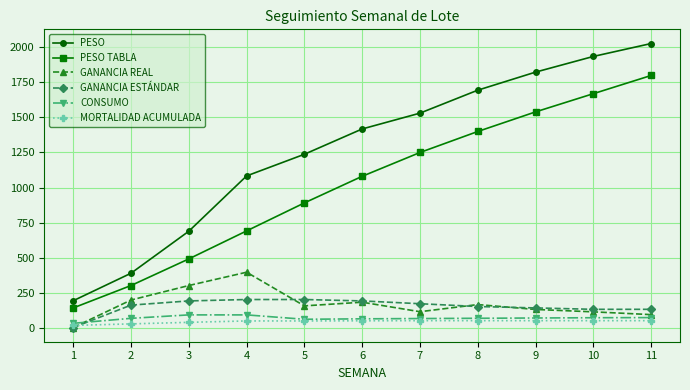

True or false: PESO TABLA has more than 0 points higher than both neighbors.

False